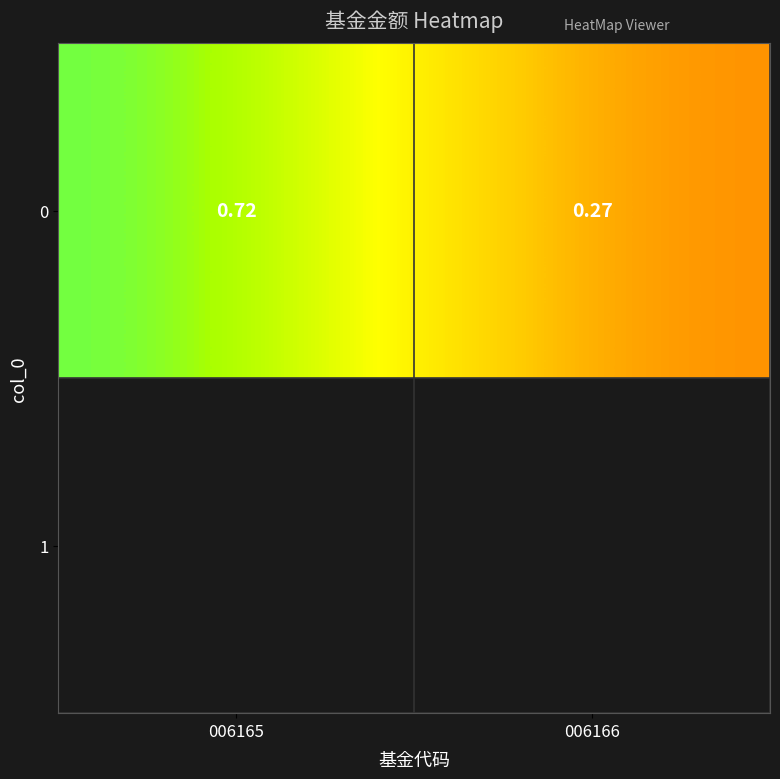

Which label corresponds to the smallest value in the chart?

006166